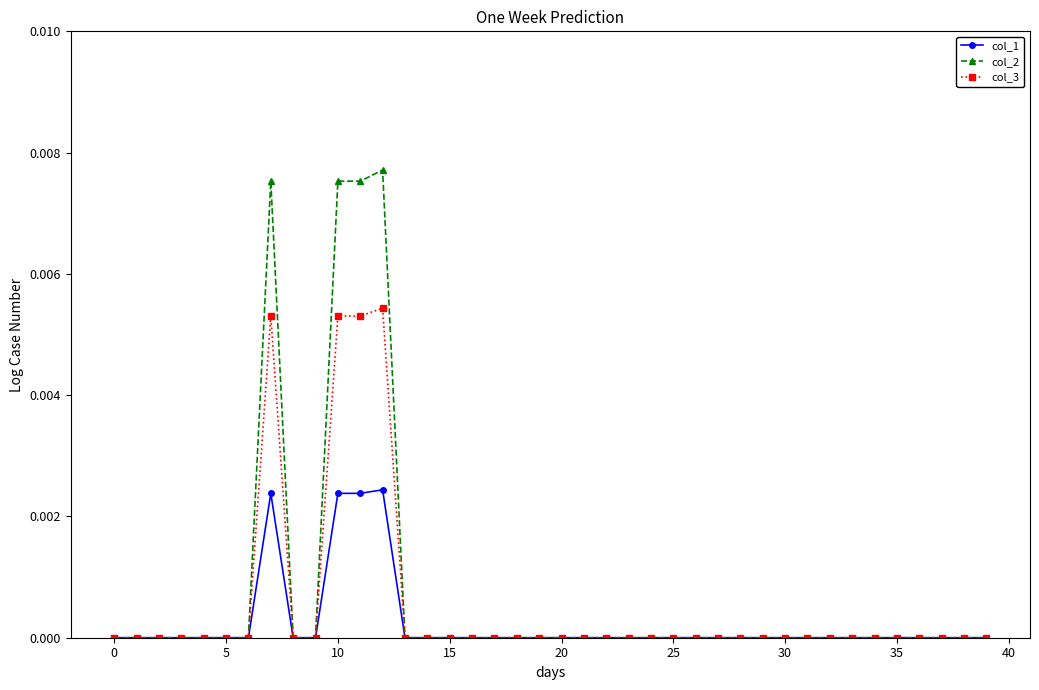

True or false: col_1 has more than 0 points higher than both neighbors.

True